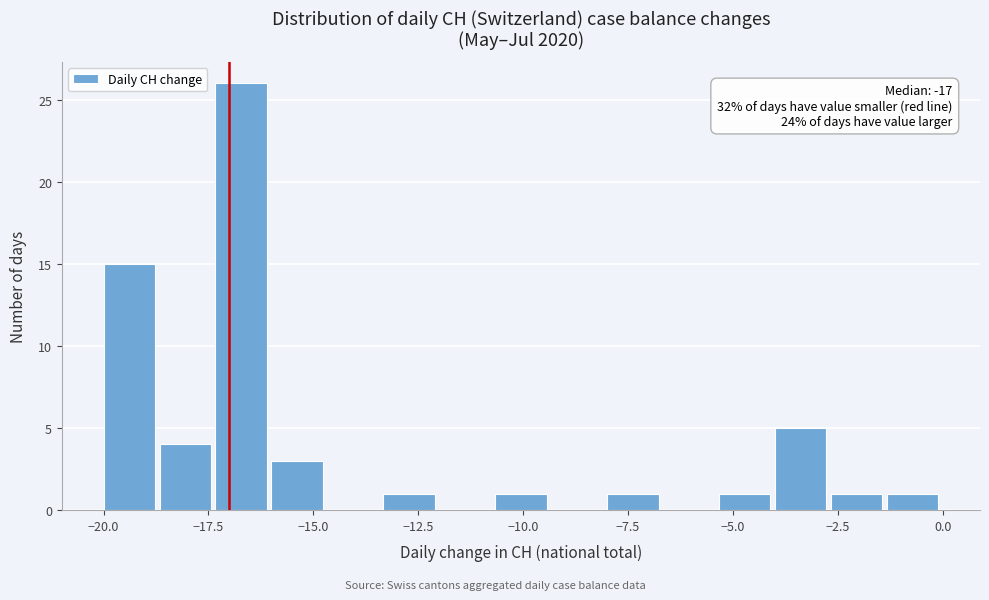

Around what value on the x-axis is the tallest bar? Give the approximate position of its centre, as read against the axis.

-16.5